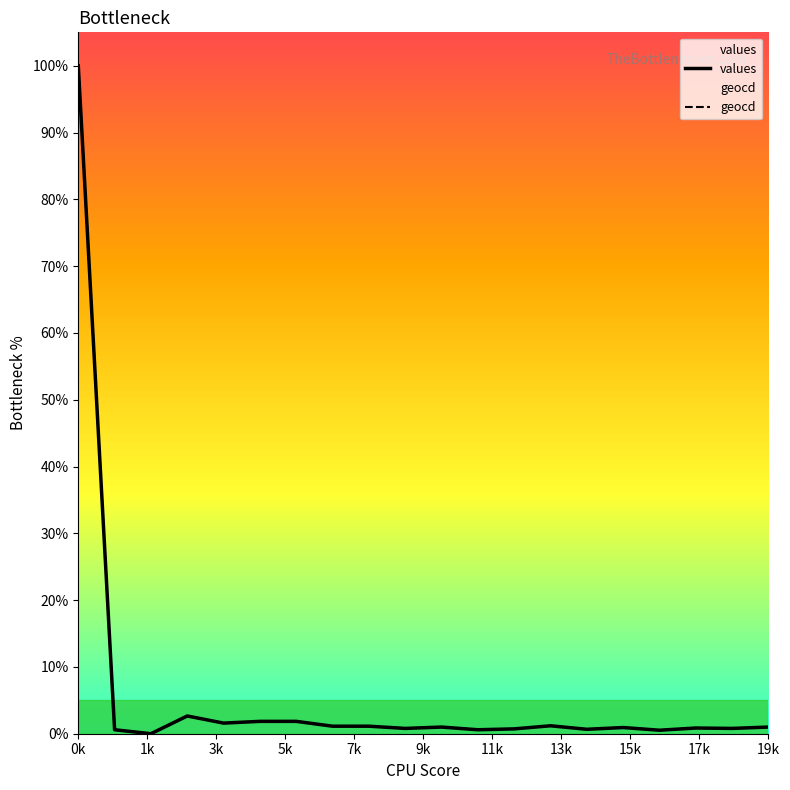

At which category is the sum across all series the highest?

0k